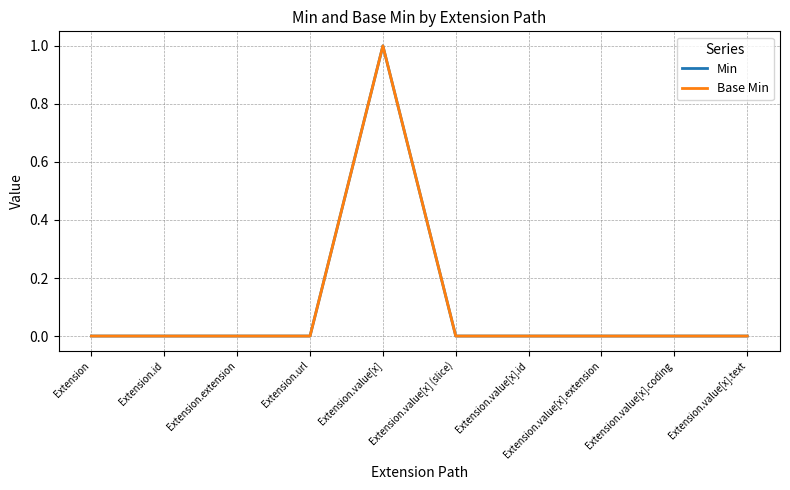

What position from the right is Extension.url?

7